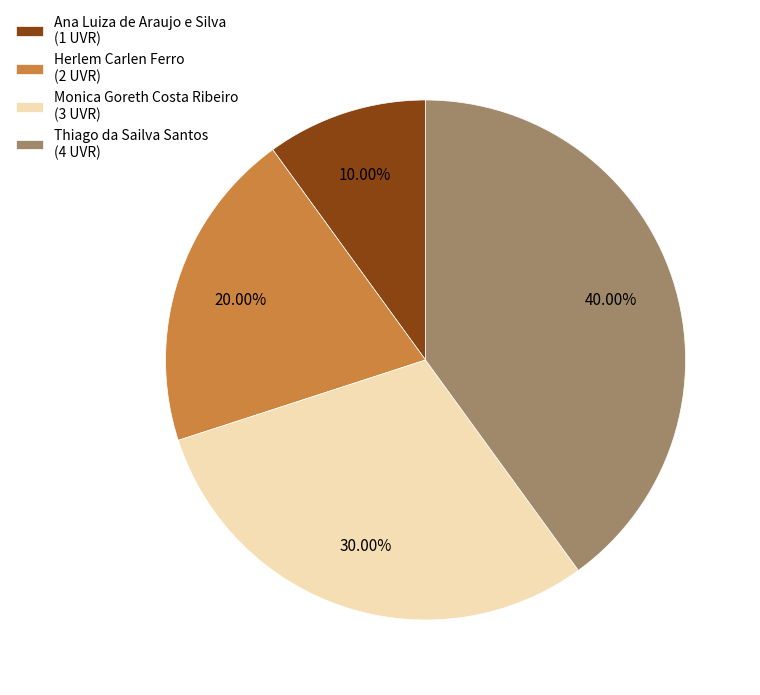

To the nearest percent, what is the difference between the Monica Goreth Costa Ribeiro and Thiago da Sailva Santos slice percentages?

10%